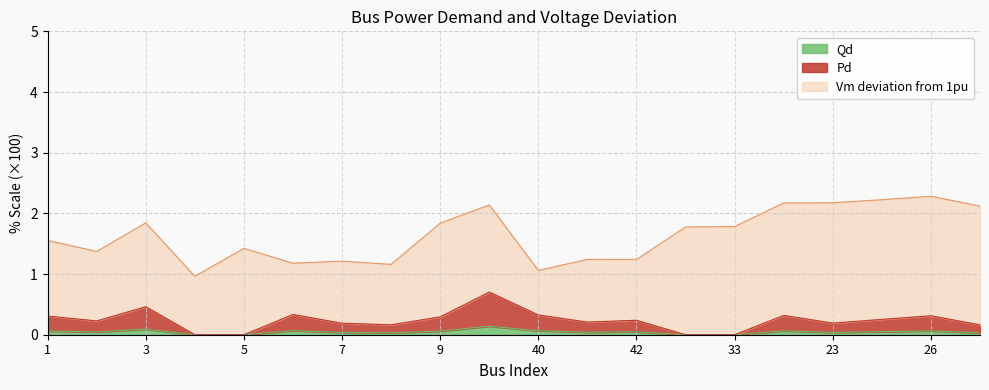

What is the difference between the maximum and minimum values in the Qd series?

0.1